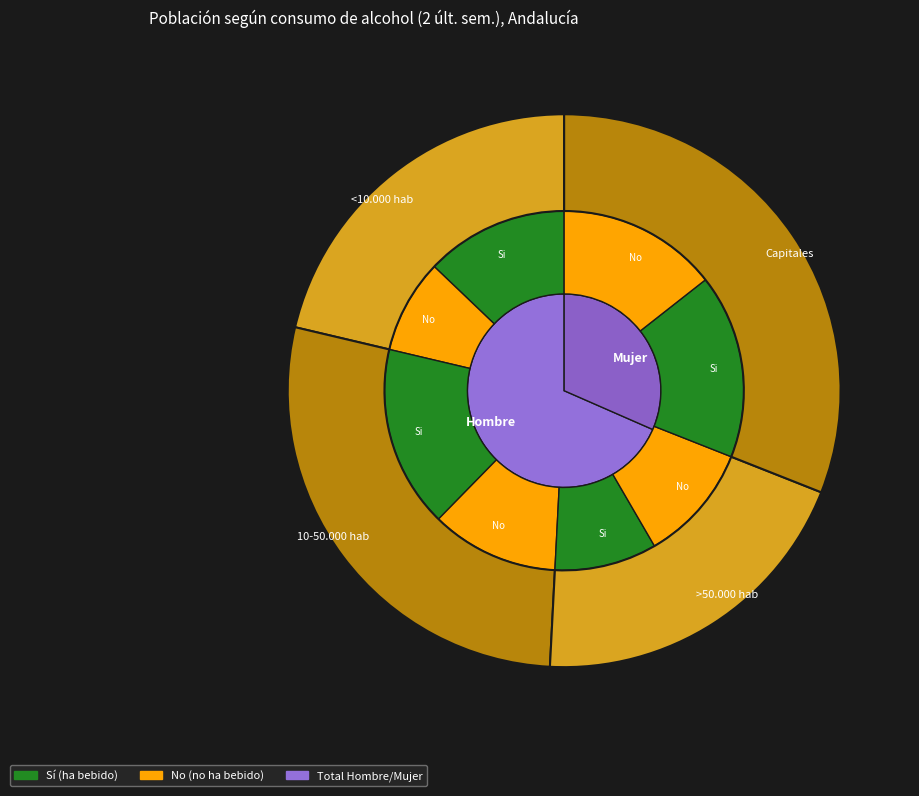

Does any single category account for the majority?

No